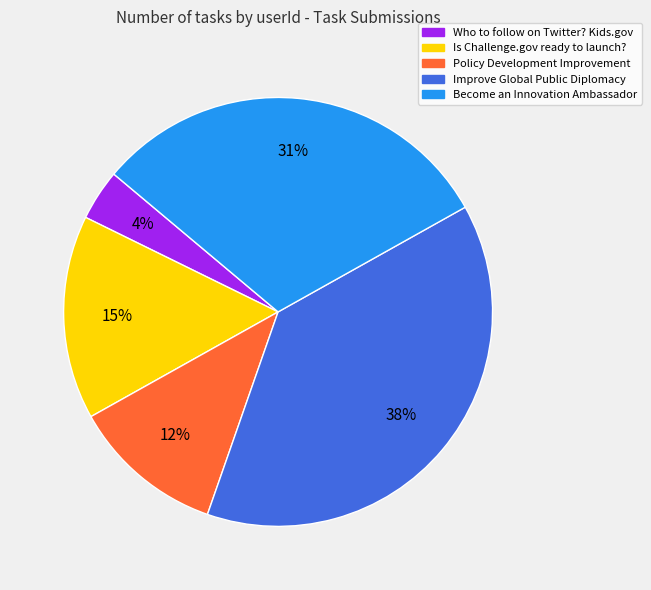

Is it true that Improve Global Public Diplomacy is 38% of the pie?

True